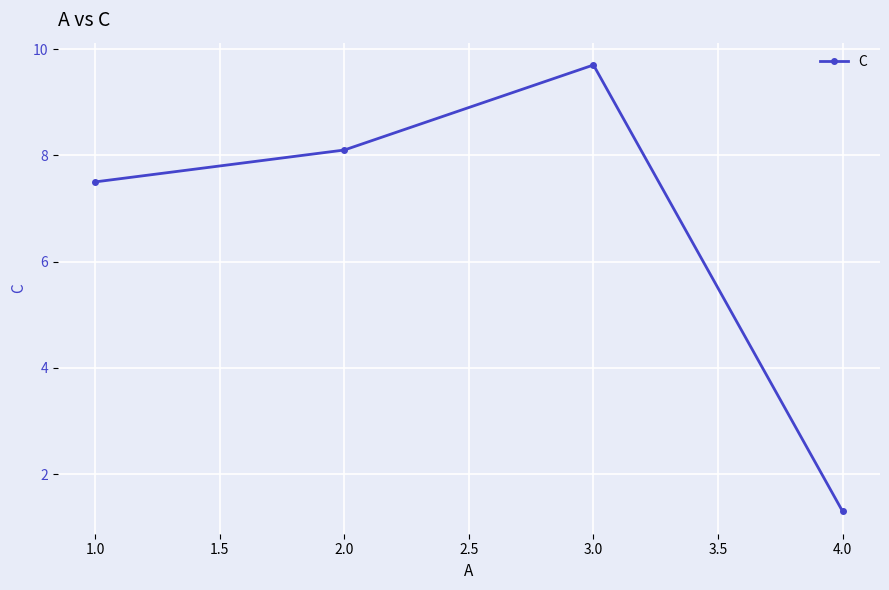

True or false: the data has more than 2 interior local peaks.

False